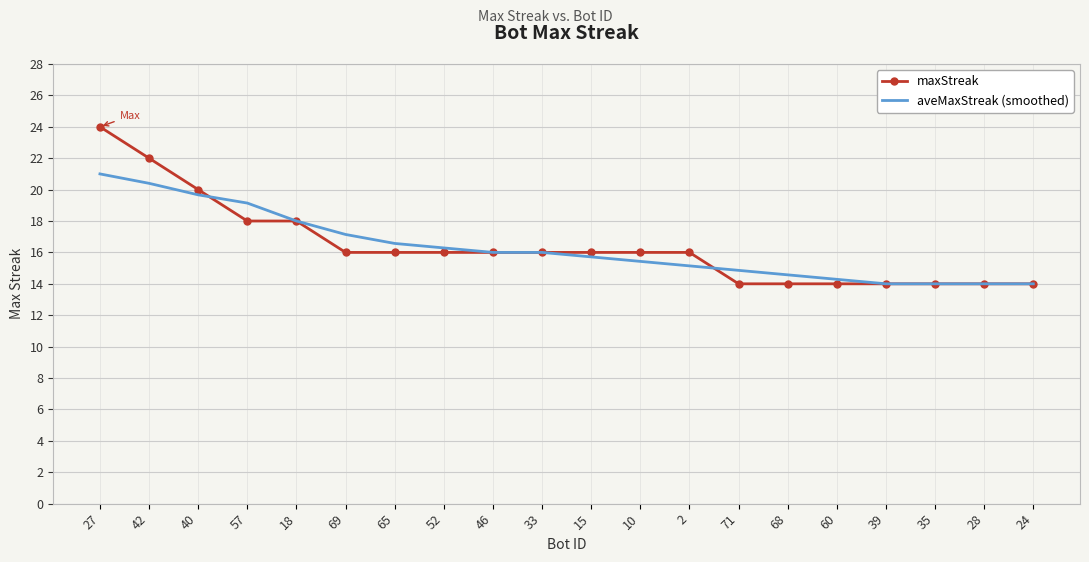

Which series has the largest range (max minus min)?

maxStreak